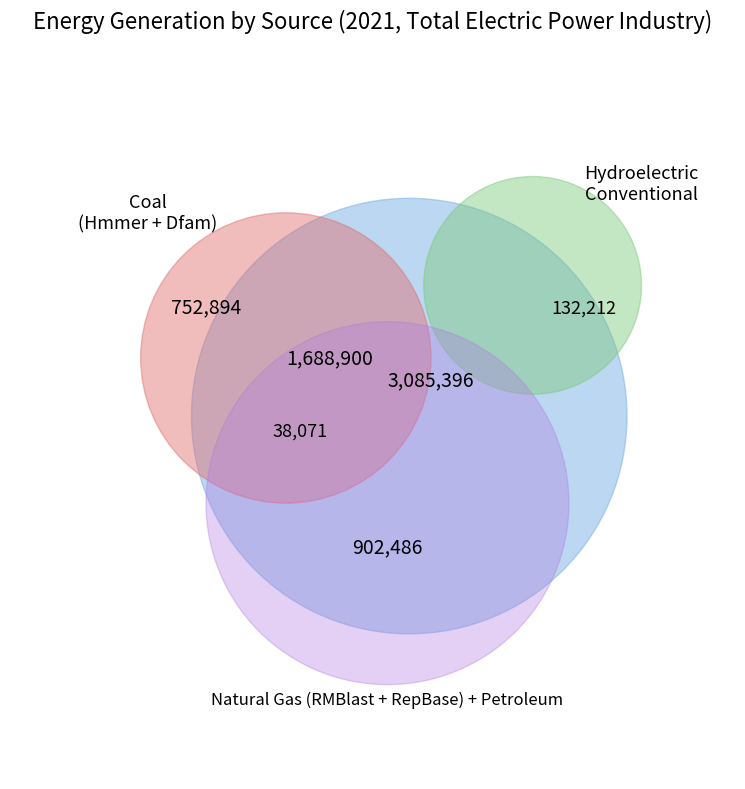

Is there any slice that represents more than half of the pie?

No